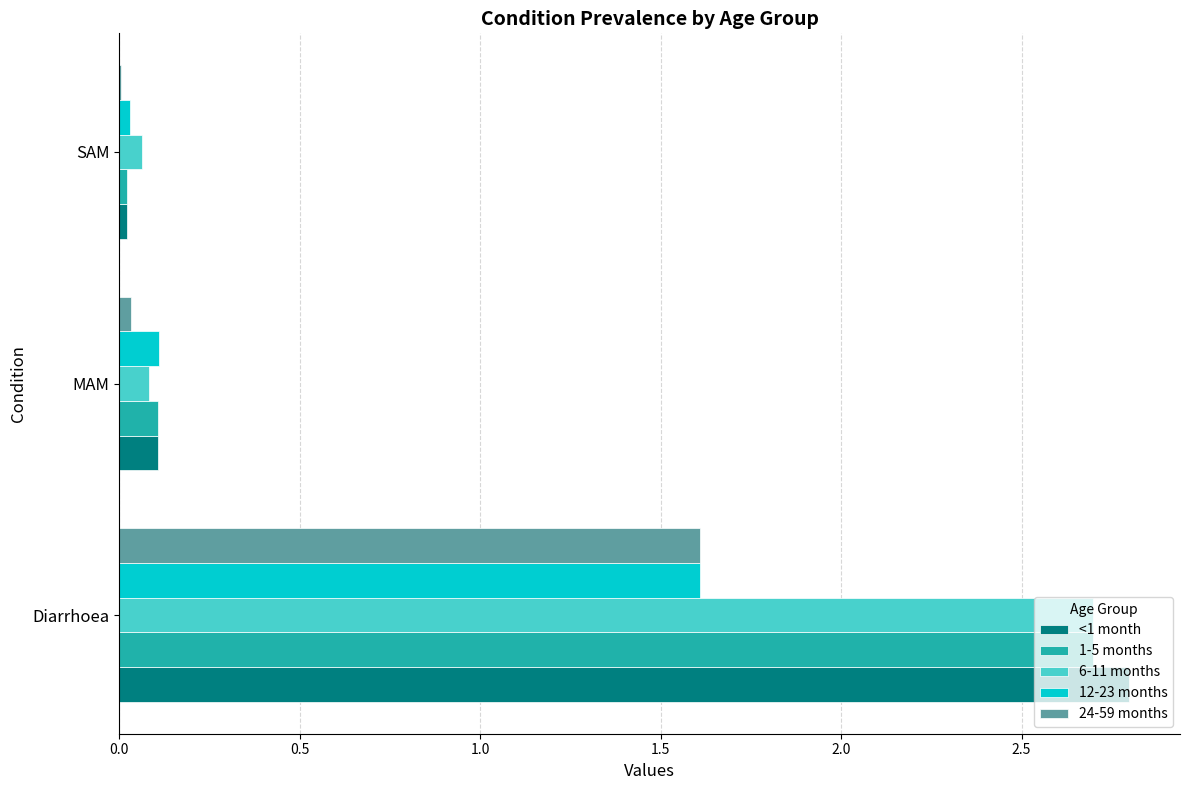

True or false: <1 month has a value of 0.0 at SAM.

True